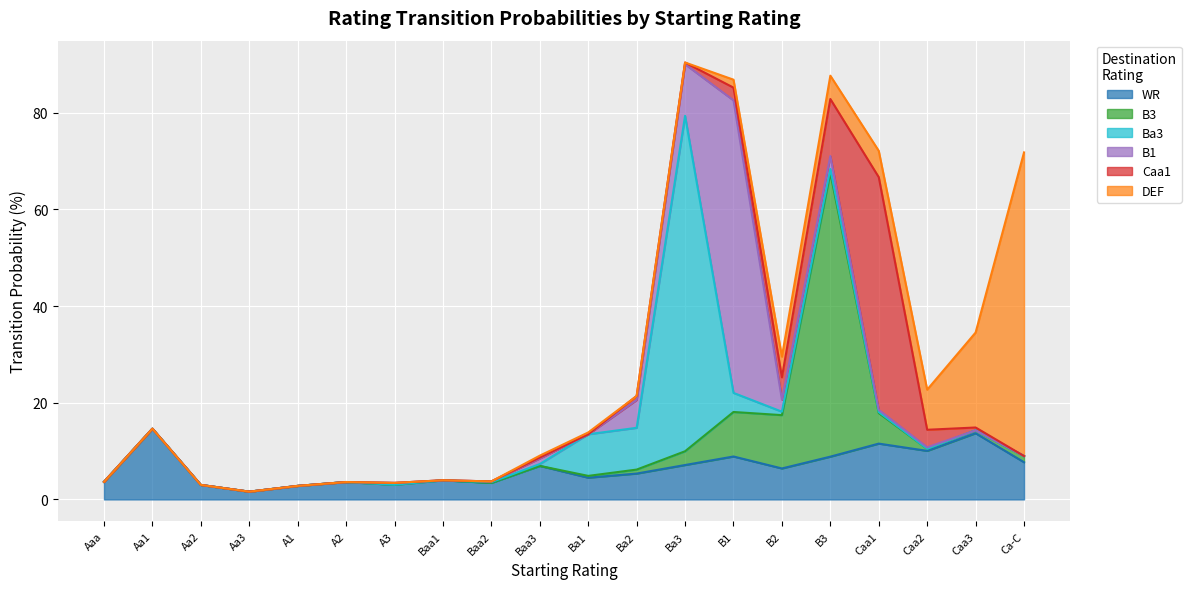

In Caa1, how many points are higher than both neighbors (excluding endpoints)?

3